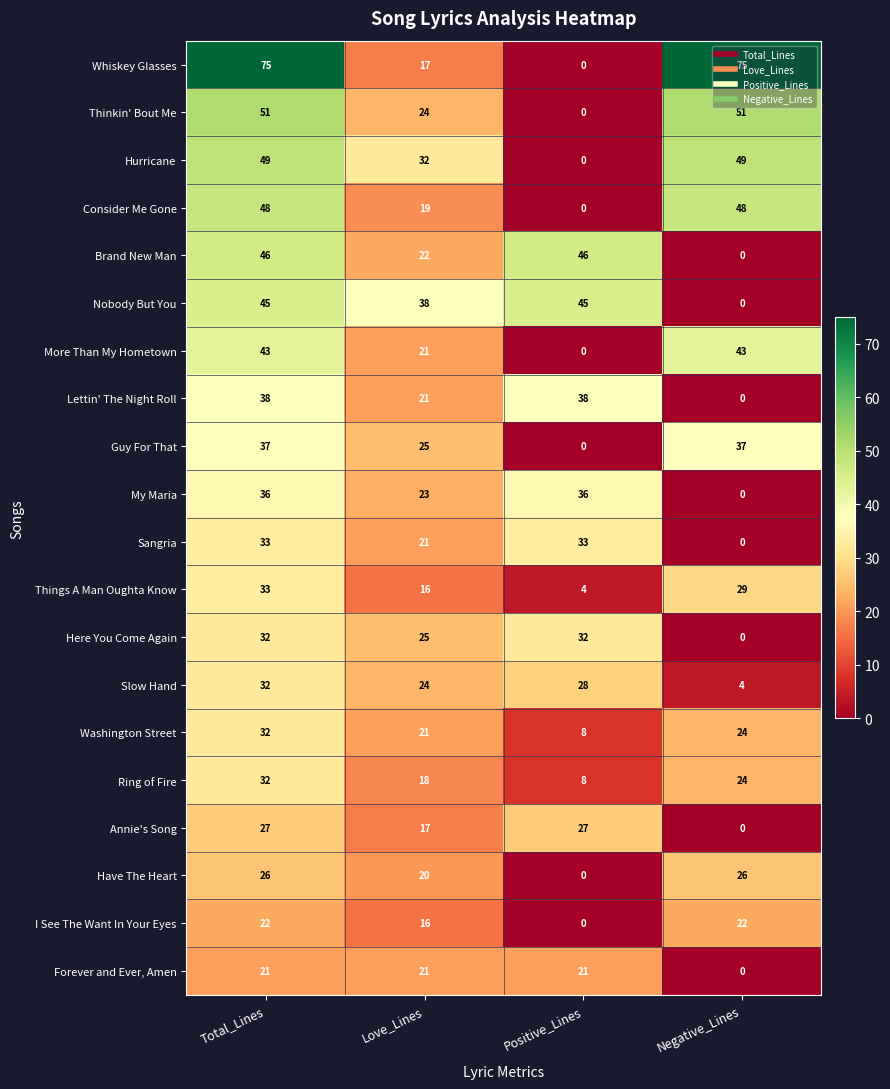

What is the maximum value for Thinkin' Bout Me?

51